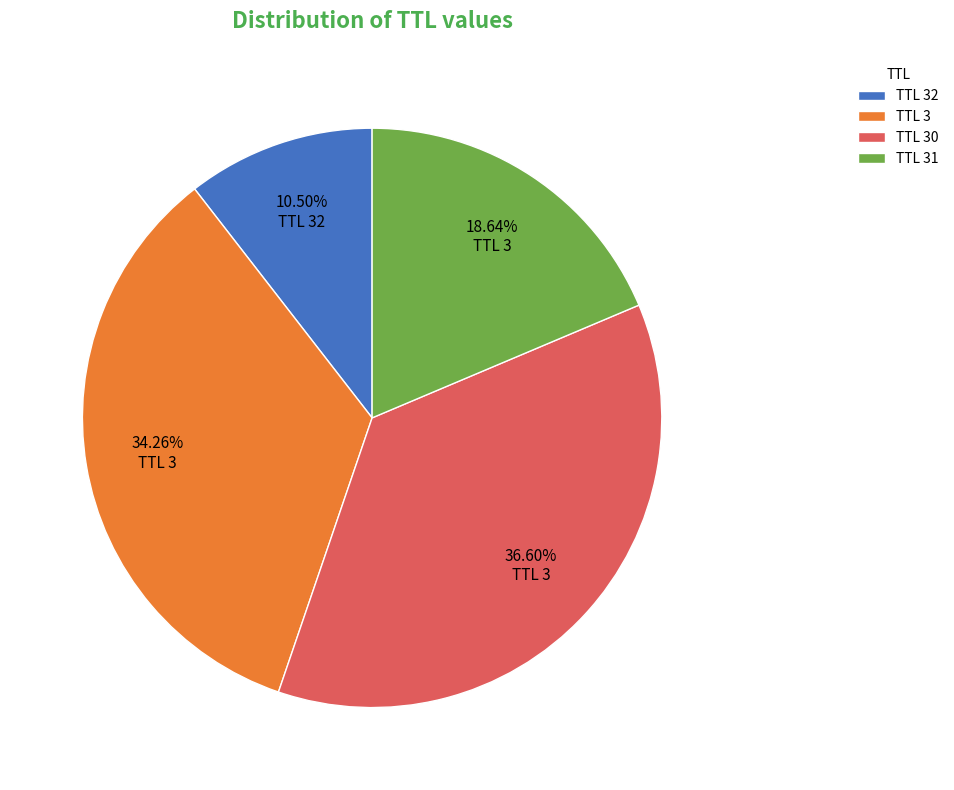

Does any single category account for the majority?

No